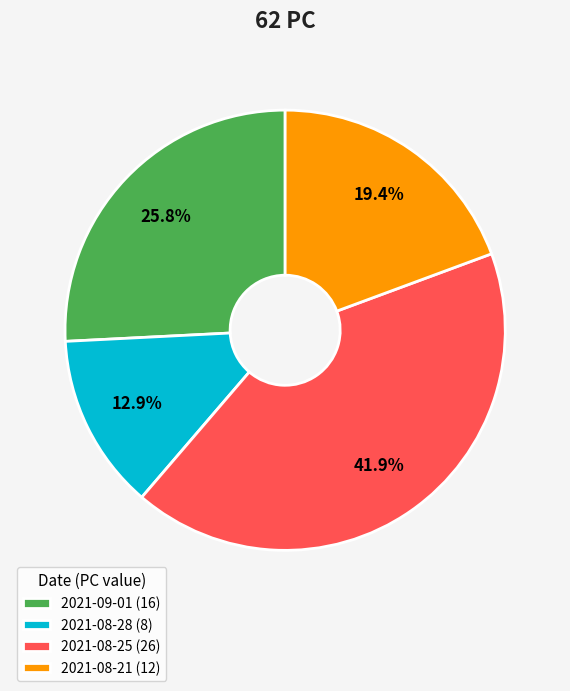

How many segments does this pie chart have?

4